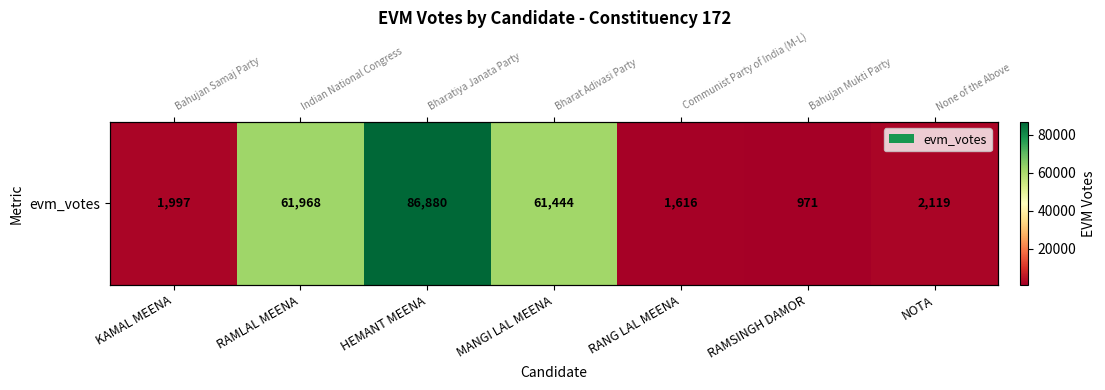

Is it true that the value at HEMANT MEENA is 86880?

True